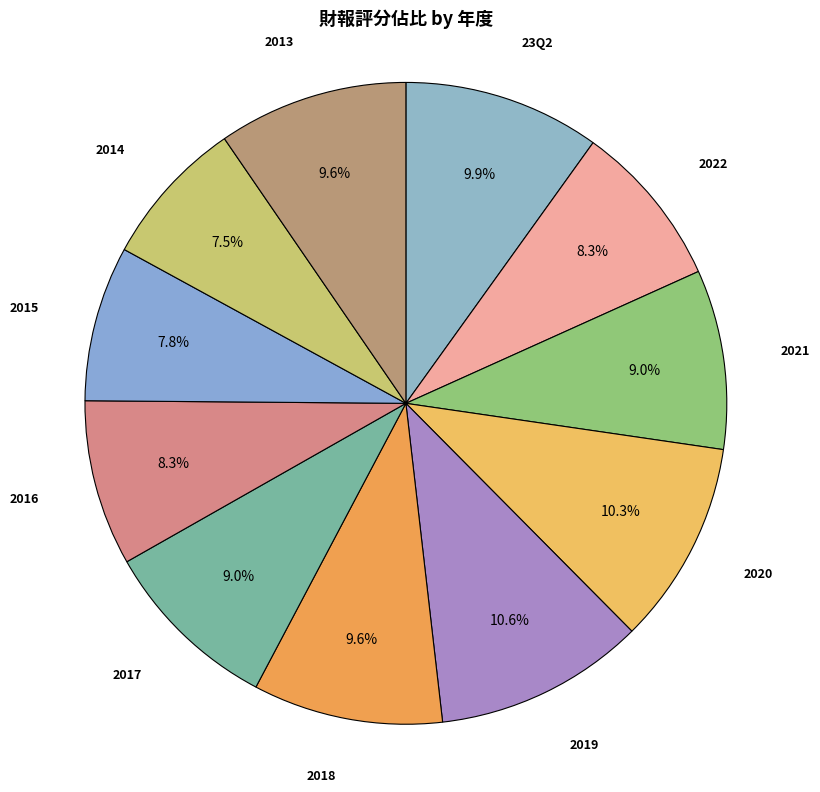

How many slices are in this pie chart?

11